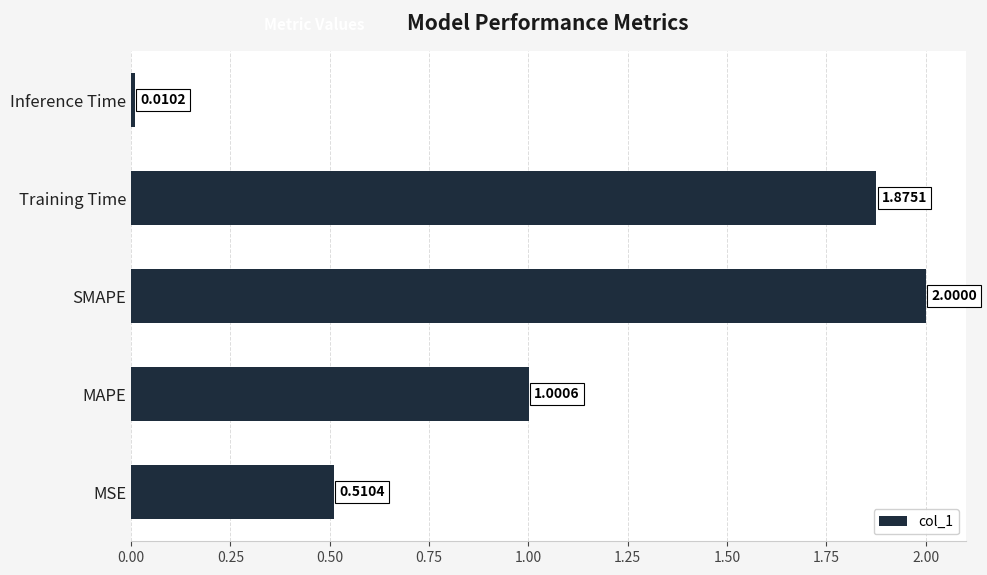

Between MSE and MAPE, which is larger?

MAPE